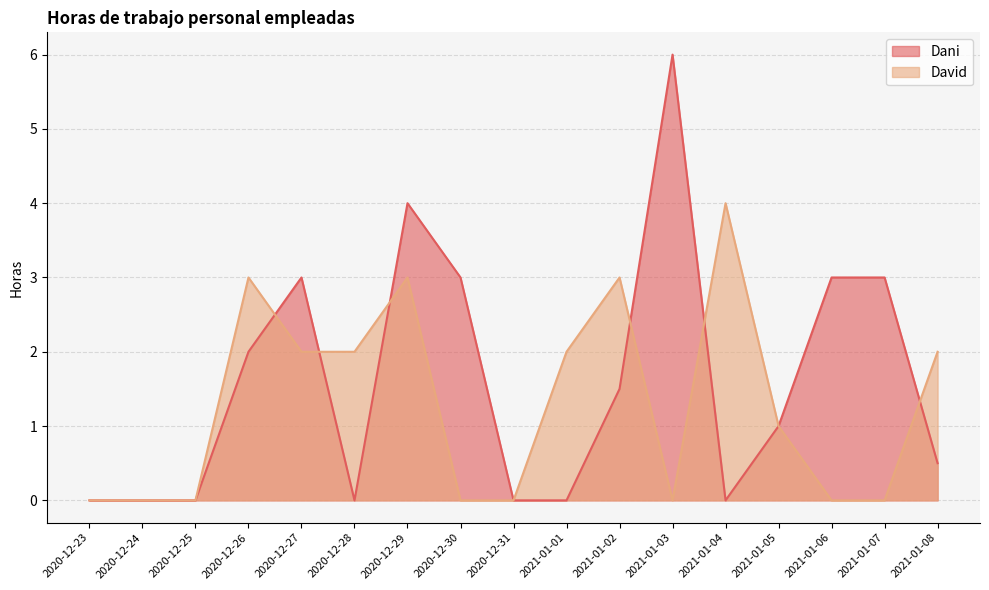

What is the greatest value displayed?

6.0